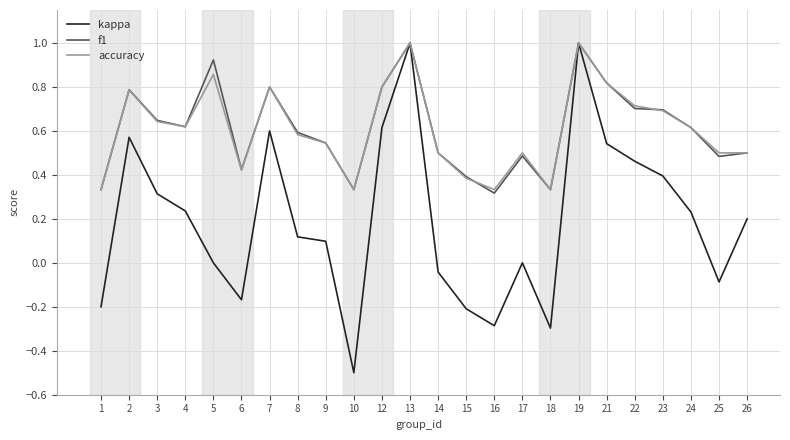

What is the total value across all series at 5?

1.8